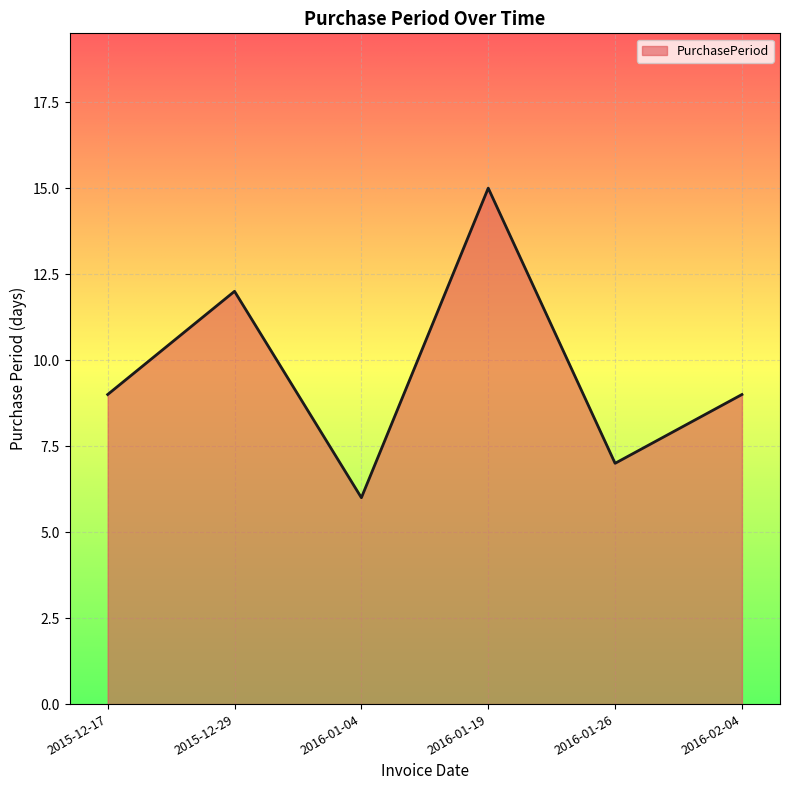

Where is the first local minimum?

2016-01-04